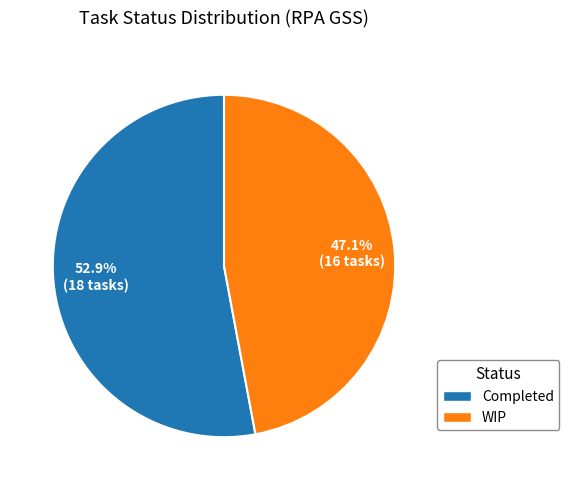

Which slice is the smallest?

WIP